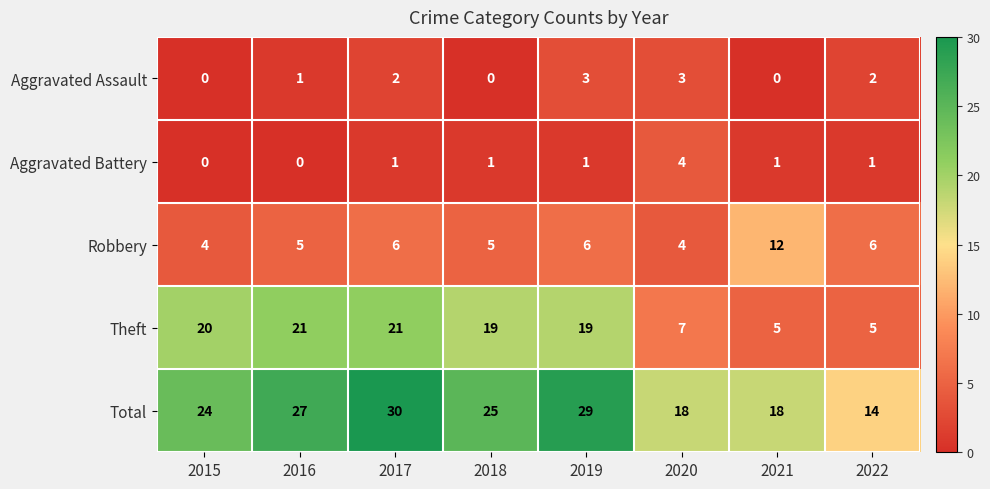

Which series has the largest total across all categories?

Total